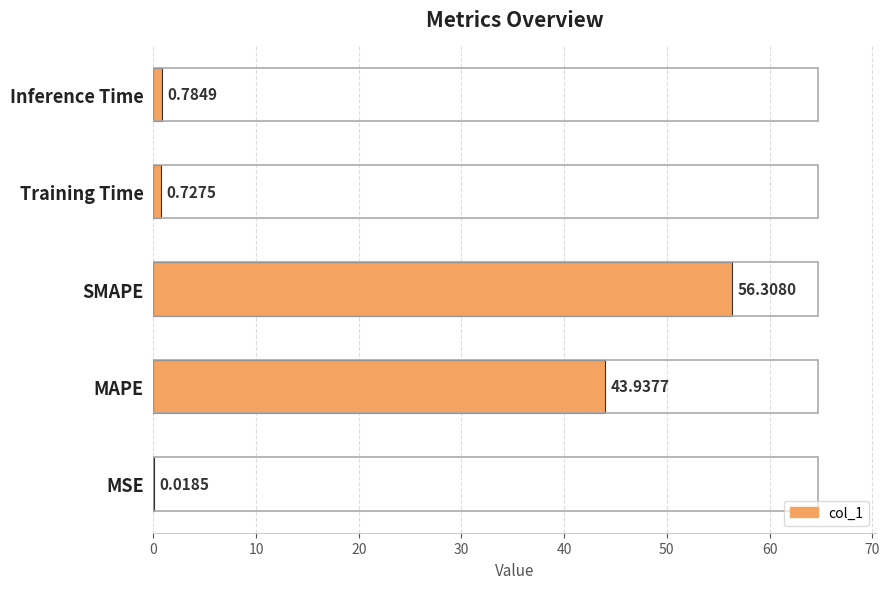

What is the maximum value shown in the chart?

56.3